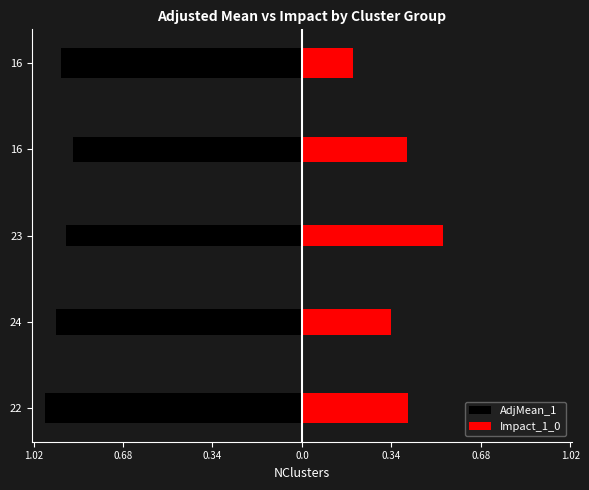

True or false: Impact_1_0 has a value of 0.5 at 23.

True